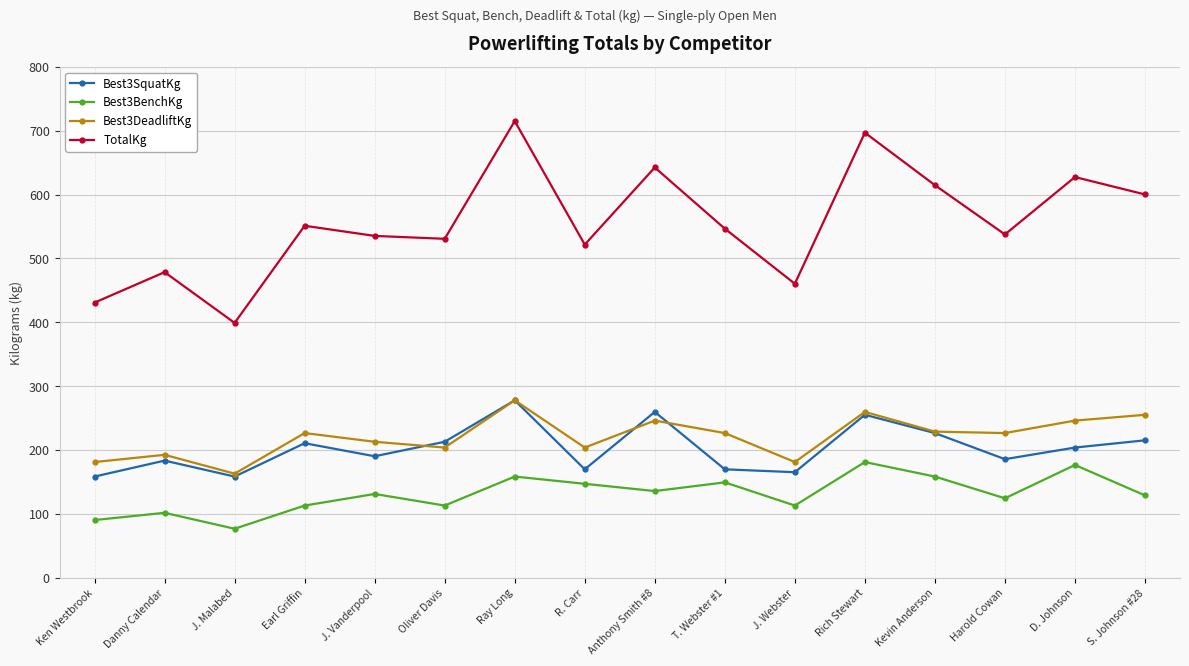

Read the Best3SquatKg value at T. Webster #1.

170.1